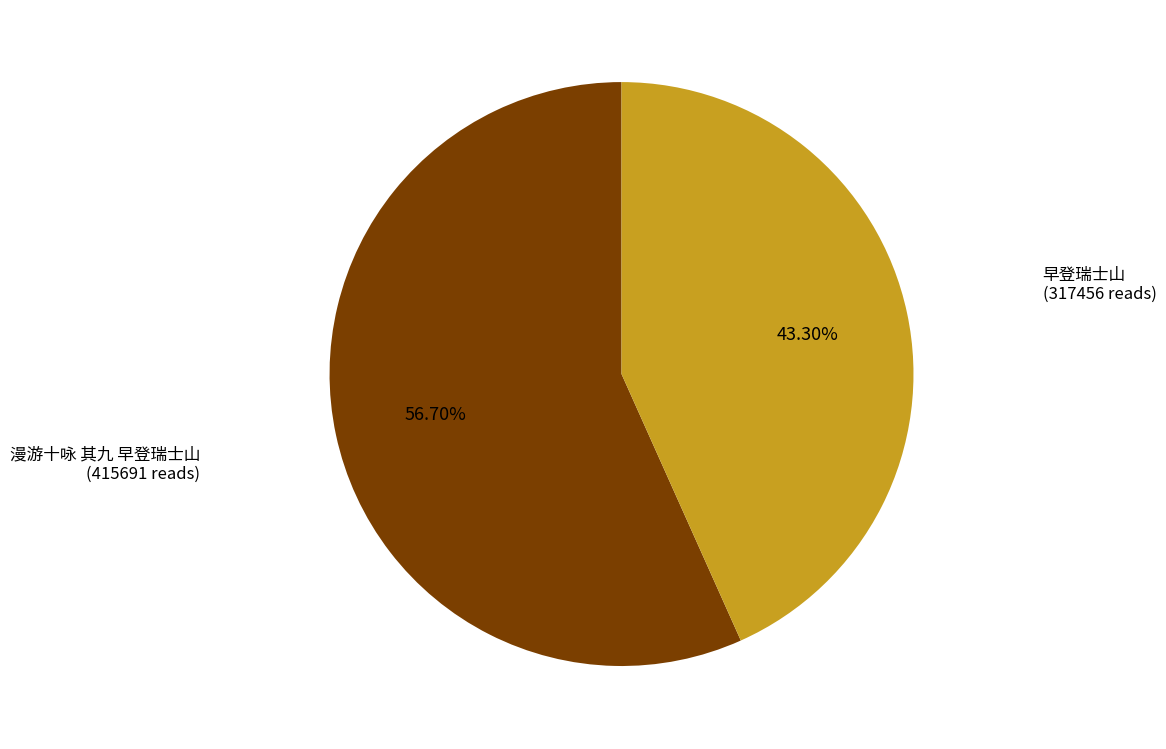

Count the number of slices in the pie.

2